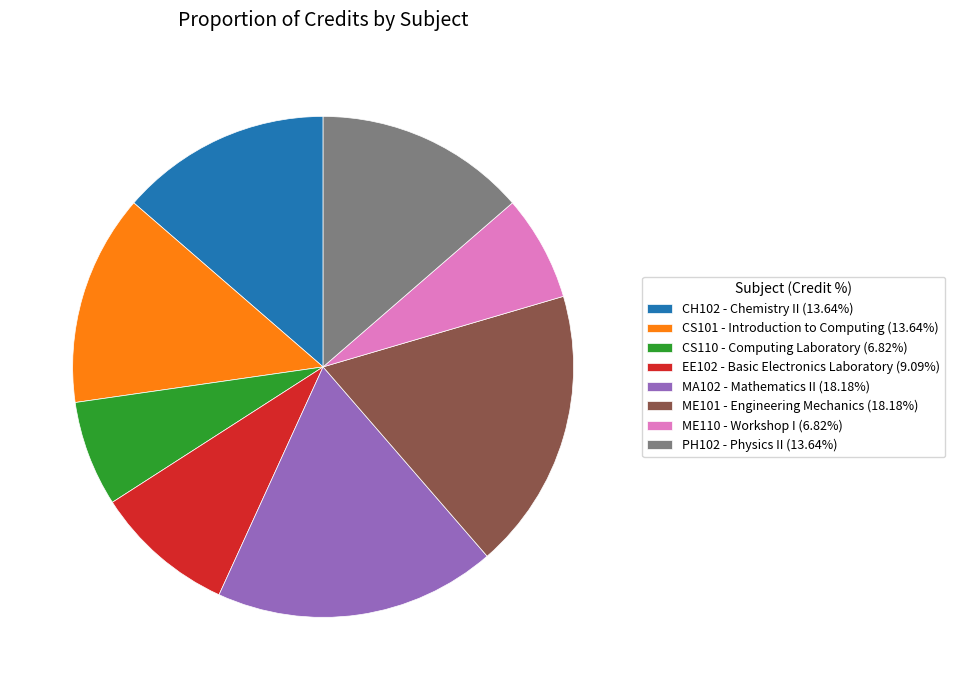

Approximately how many times larger is the value at EE102 - Basic Electronics Laboratory (9.09%) compared to CS110 - Computing Laboratory (6.82%)?

1.3